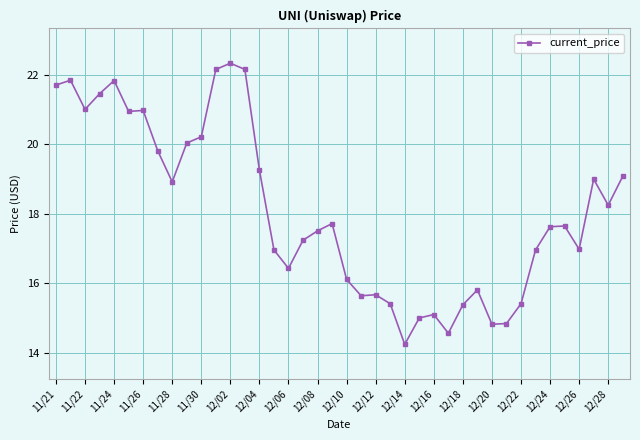

What is the value of the 12th point from the left?

22.2